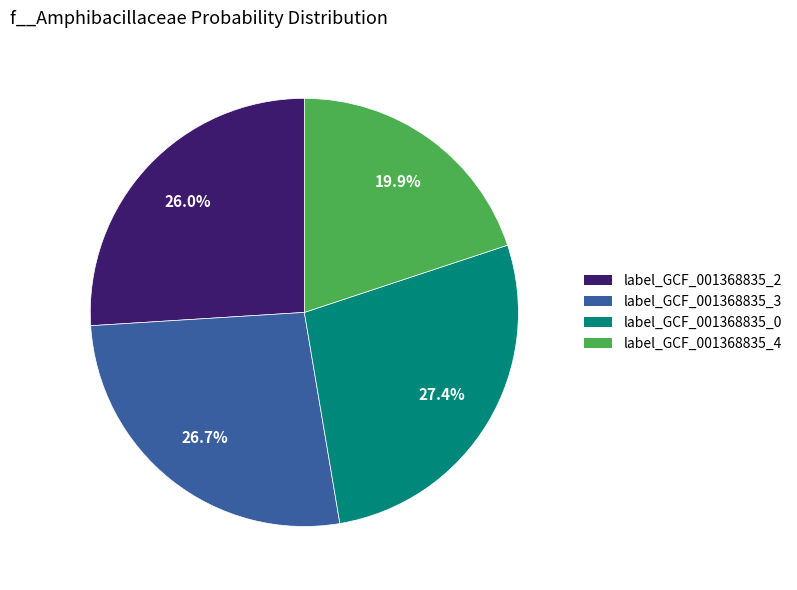

What is the total percentage of label_GCF_001368835_2 and label_GCF_001368835_0?

53.4%